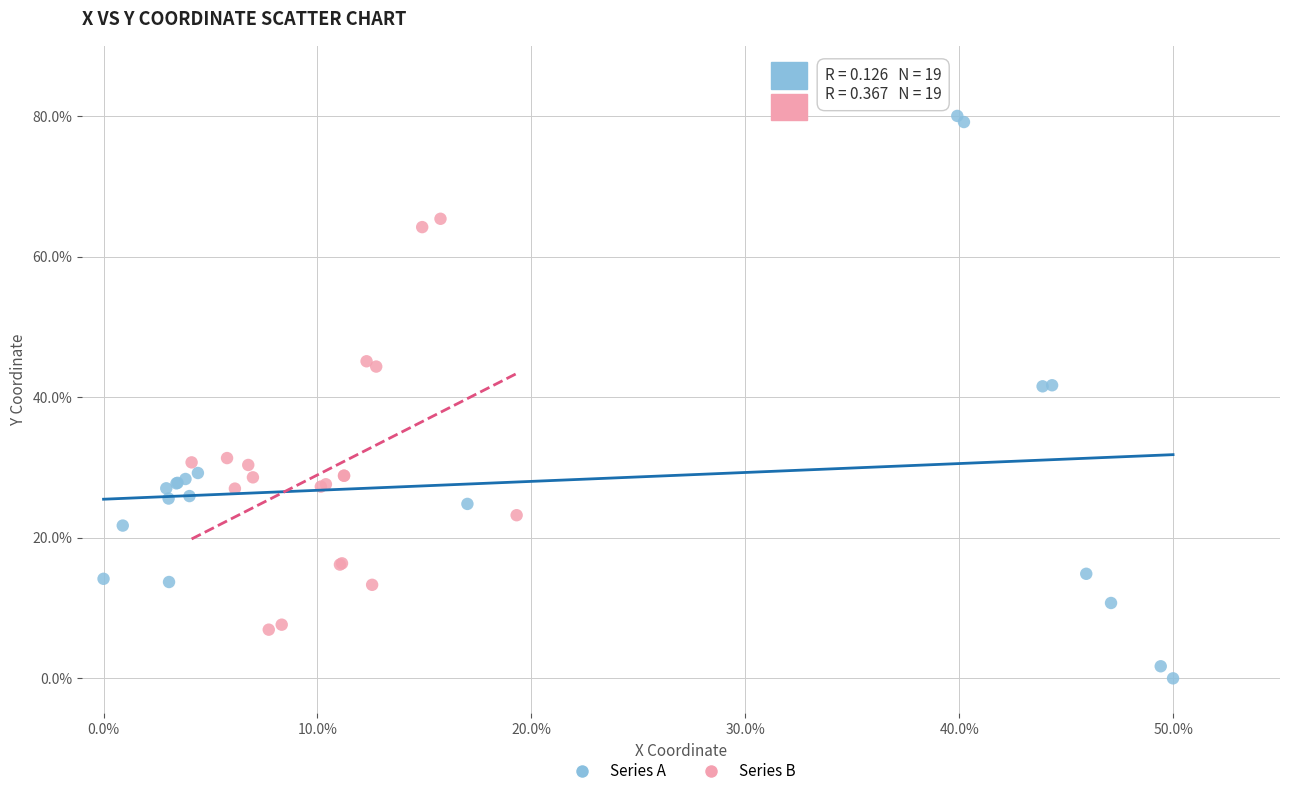

Which series reaches the maximum Y coordinate?

Series A